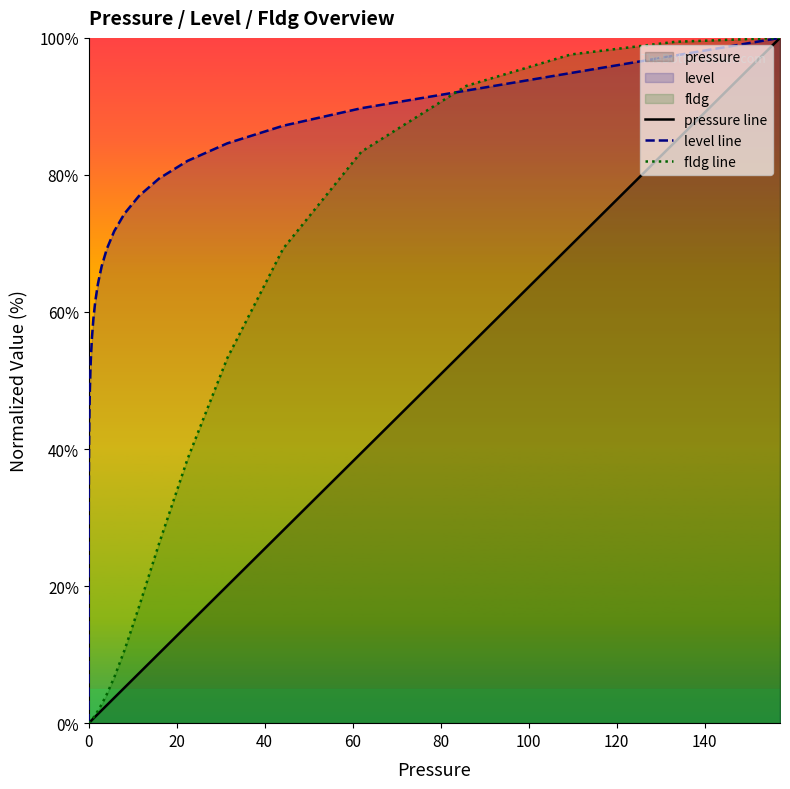

Does the chart display data point markers on the line(s)?

No